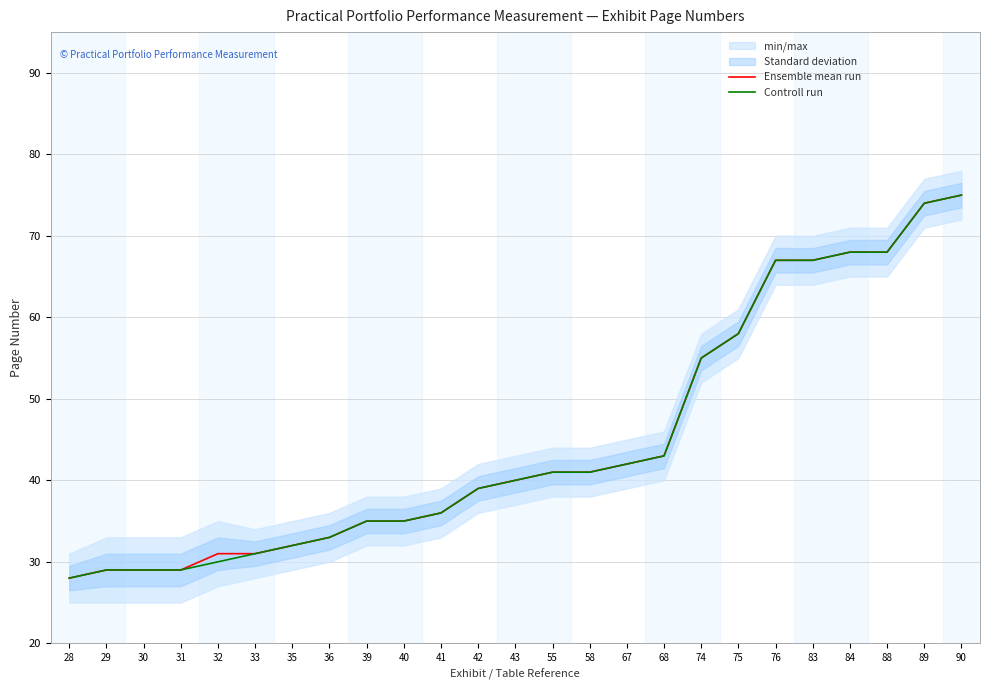

Between 41 and 42, which is larger?

42